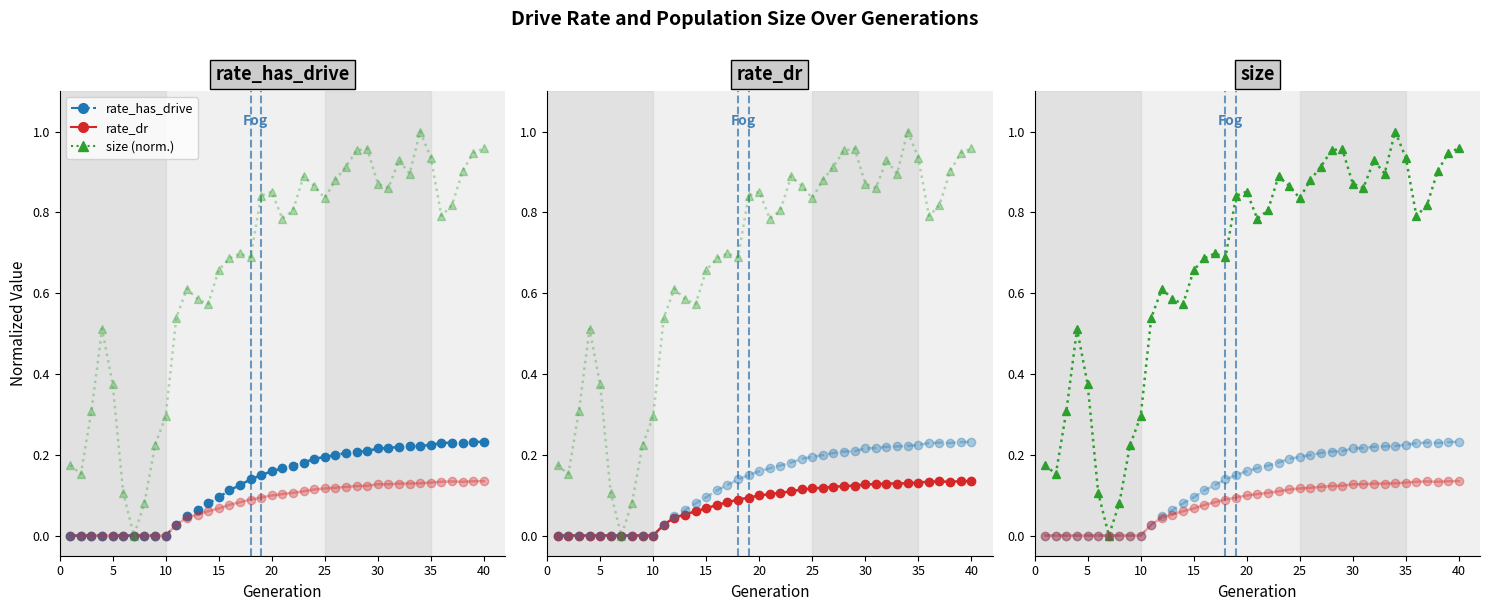

Rank the series at 40 from highest to lowest value.

Population Size, Rate Has Drive (0→1), Rate DR